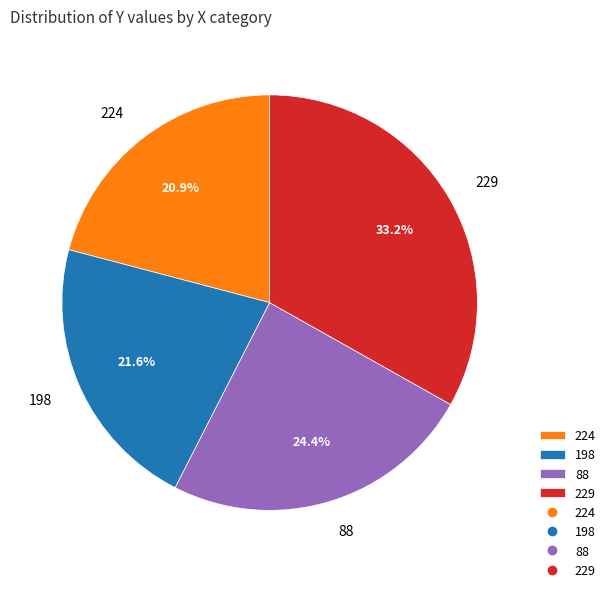

To the nearest percent, what is the average slice percentage?

25%